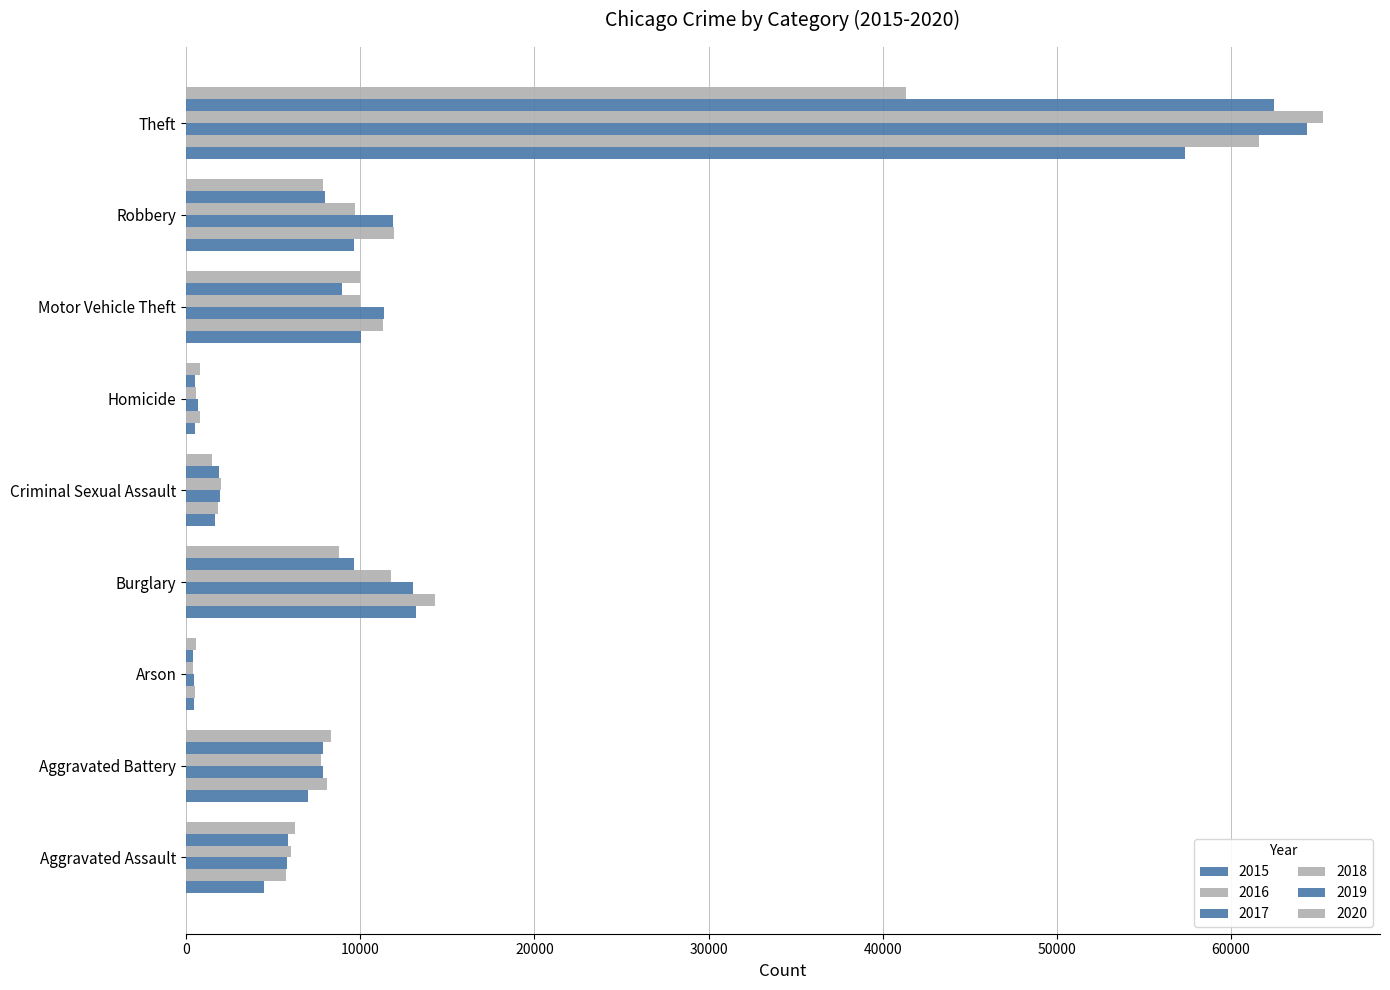

List the labels in order of 2020 value, largest first.

Theft, Motor Vehicle Theft, Burglary, Aggravated Battery, Robbery, Aggravated Assault, Criminal Sexual Assault, Homicide, Arson